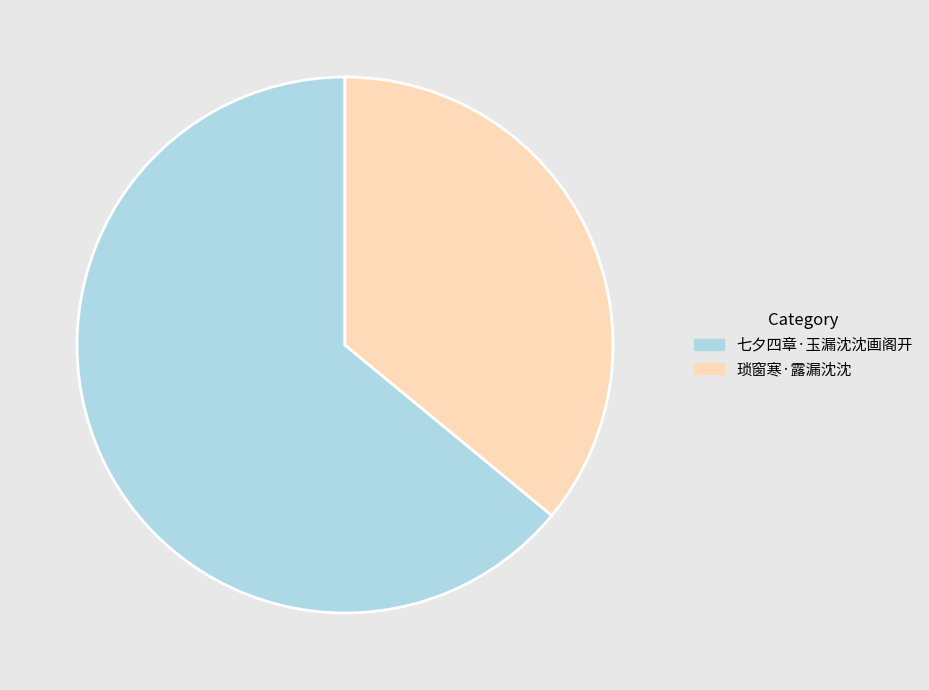

Is it true that 琐窗寒·露漏沈沈 is 46% of the pie?

False